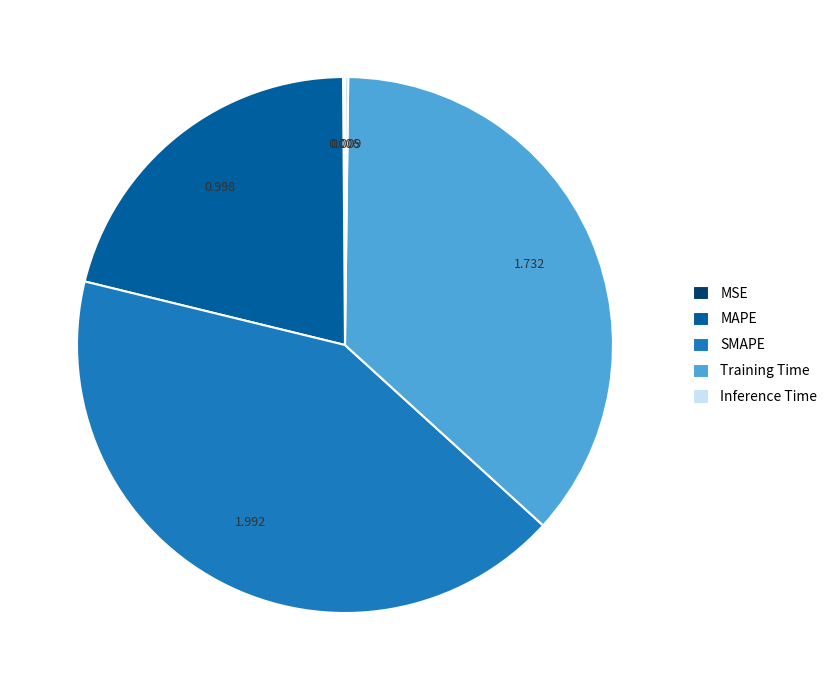

What is the largest slice in the pie chart?

SMAPE